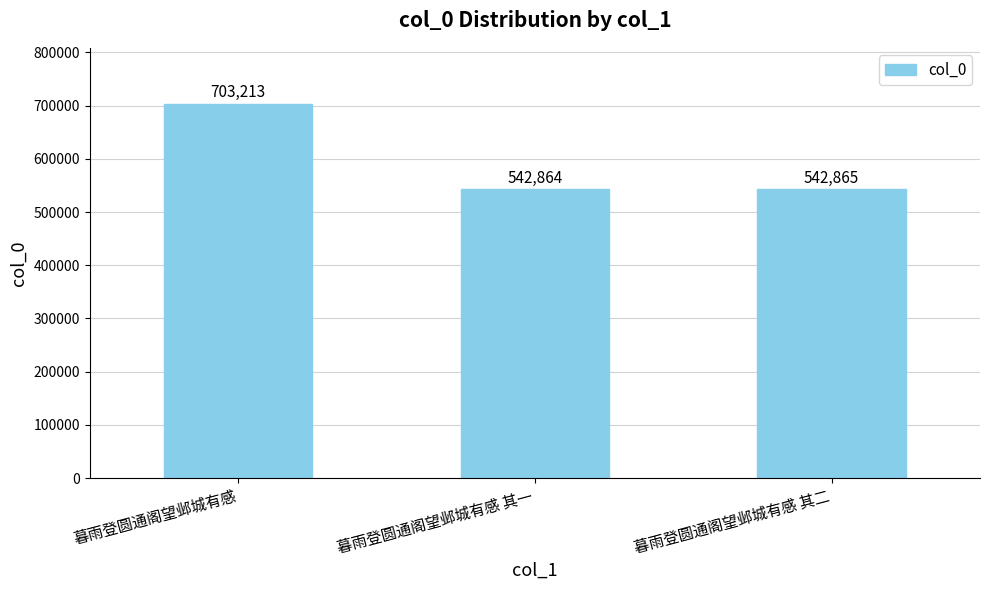

Between 暮雨登圆通阁望邺城有感 其一 and 暮雨登圆通阁望邺城有感, which is larger?

暮雨登圆通阁望邺城有感